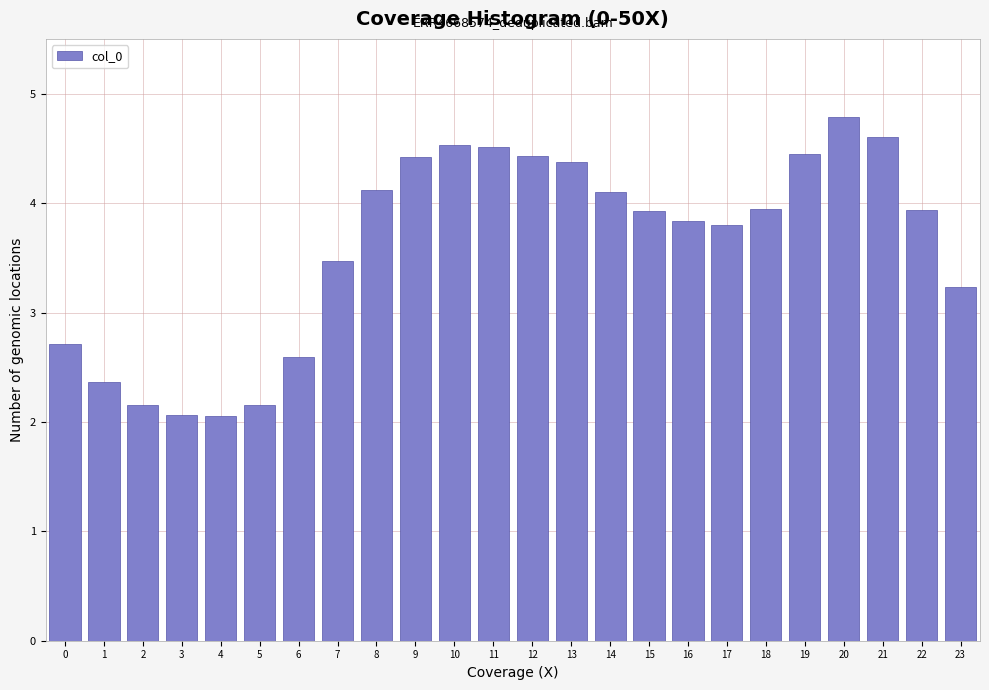

What is the value of the 13th bar from the left?

4.4